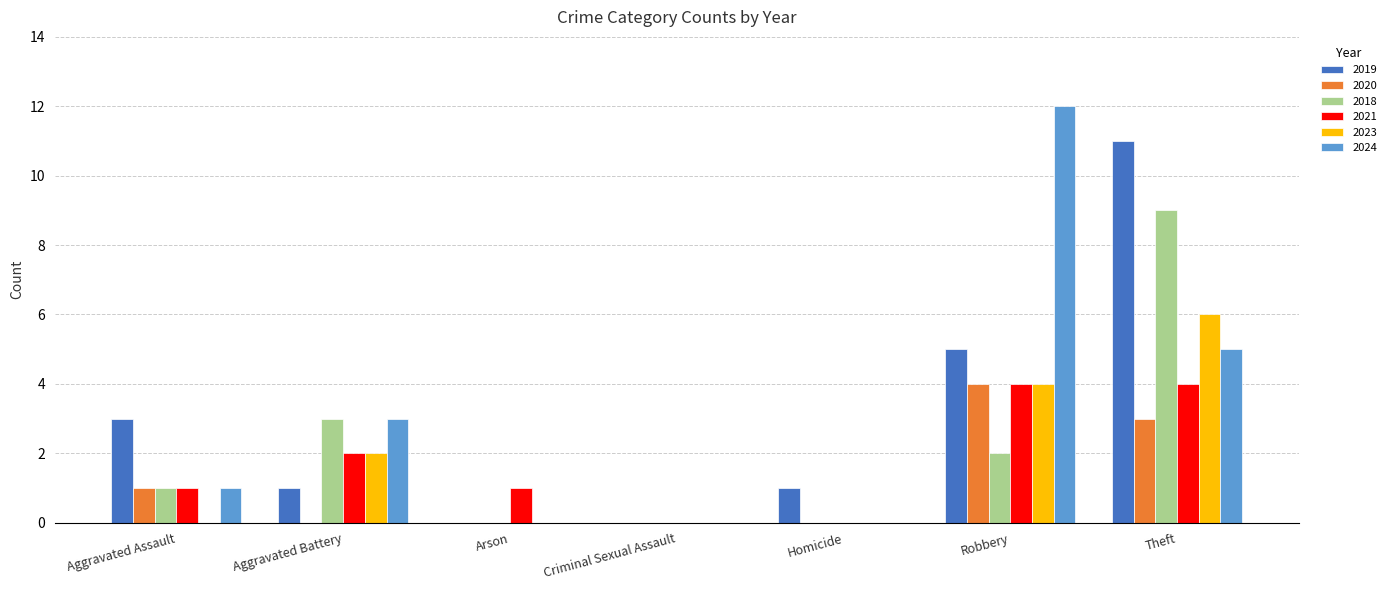

What is the total value across all series at Robbery?

31